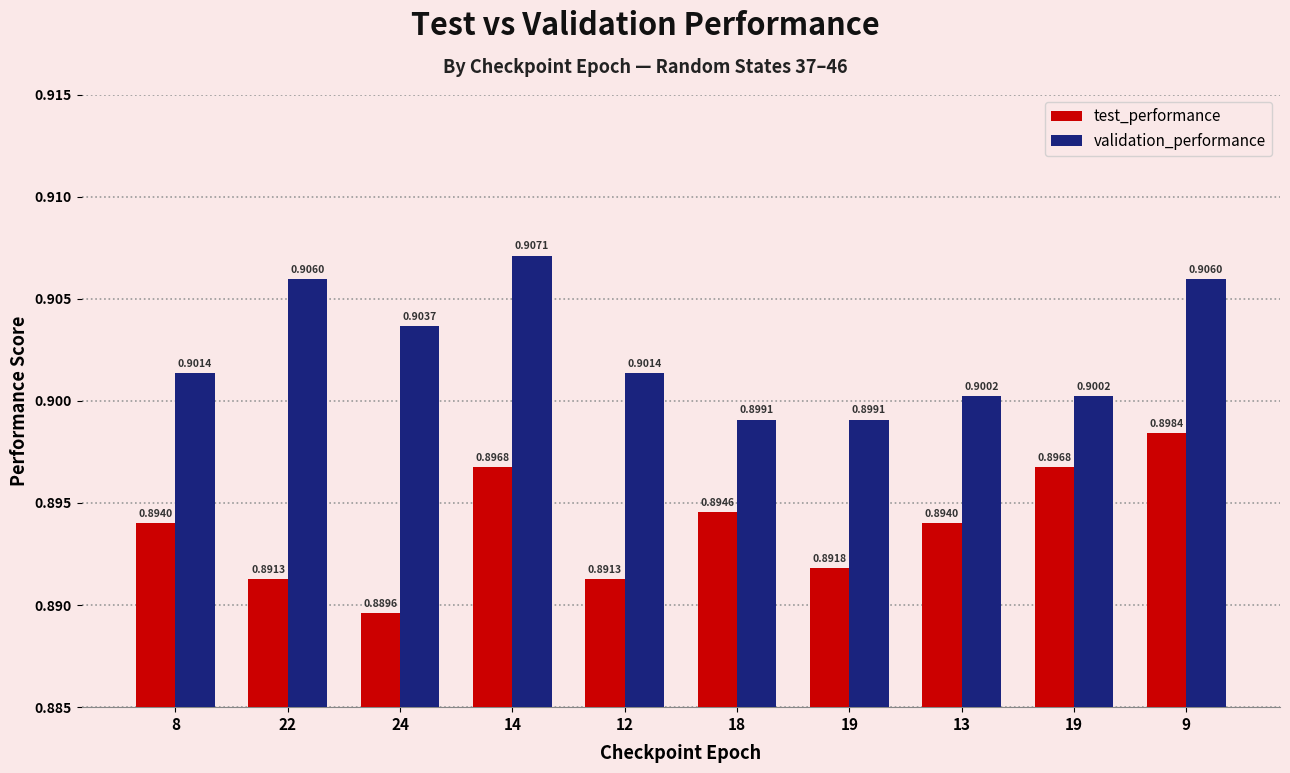

How many bars are there in each group?

2